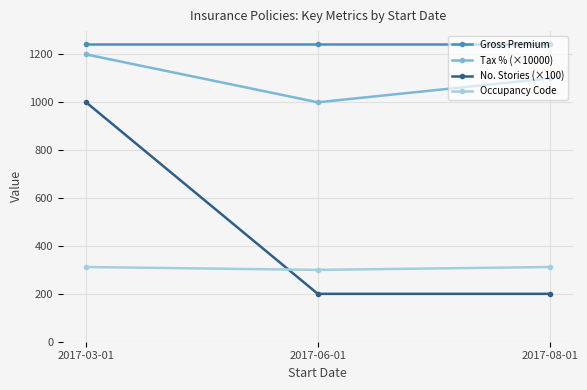

What is the value of the Tax % (×10000) point at the 2nd from the left?

1000